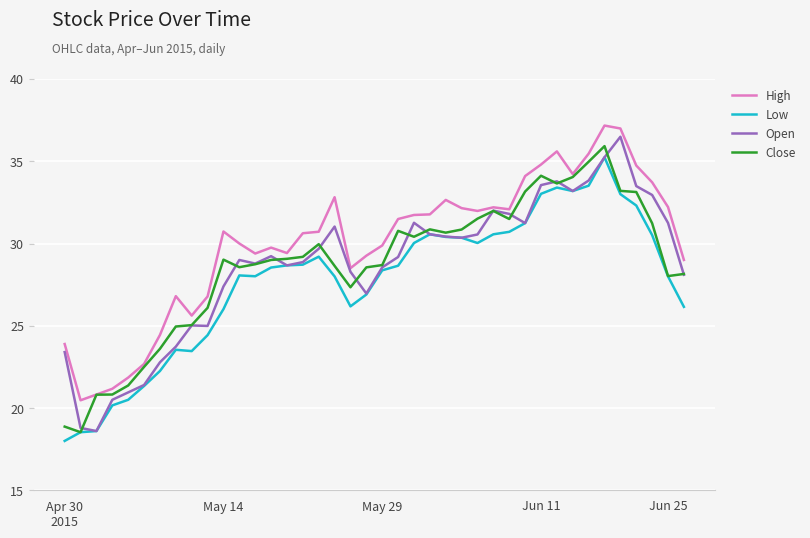

What is the minimum value for High?

20.5